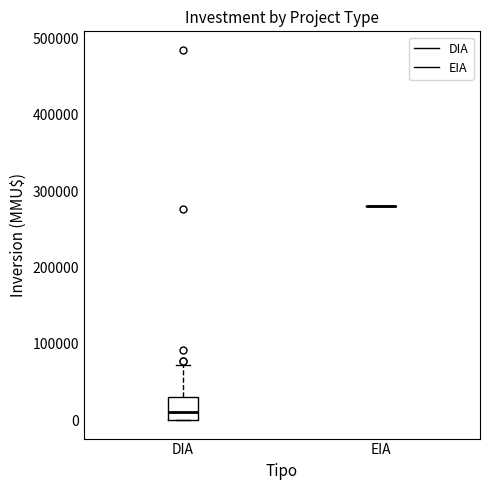

Reading left to right, read every box against the y-axis: the position of its median line, the range the box covers, and the ends of its whiskers. The values are not printed on the chart, so give them approximately, as read against the axis.

DIA: median 10000, box 0 to 30000, whiskers 0 to 70000
EIA: box collapsed to a line at 280000, whiskers 280000 to 280000